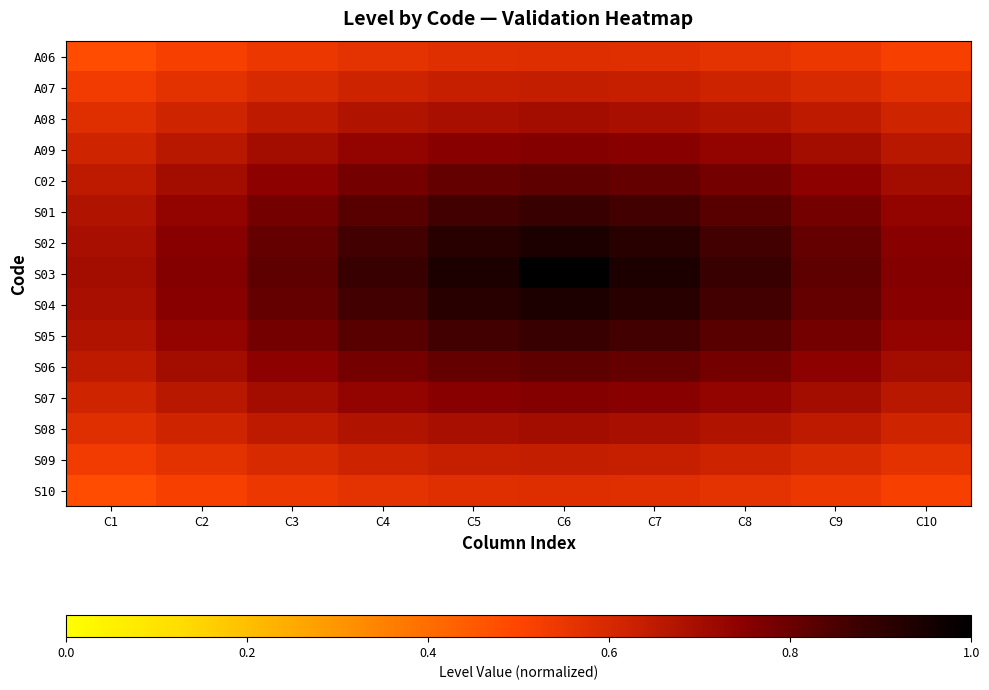

What is the difference between the highest and lowest values at C7?

0.4